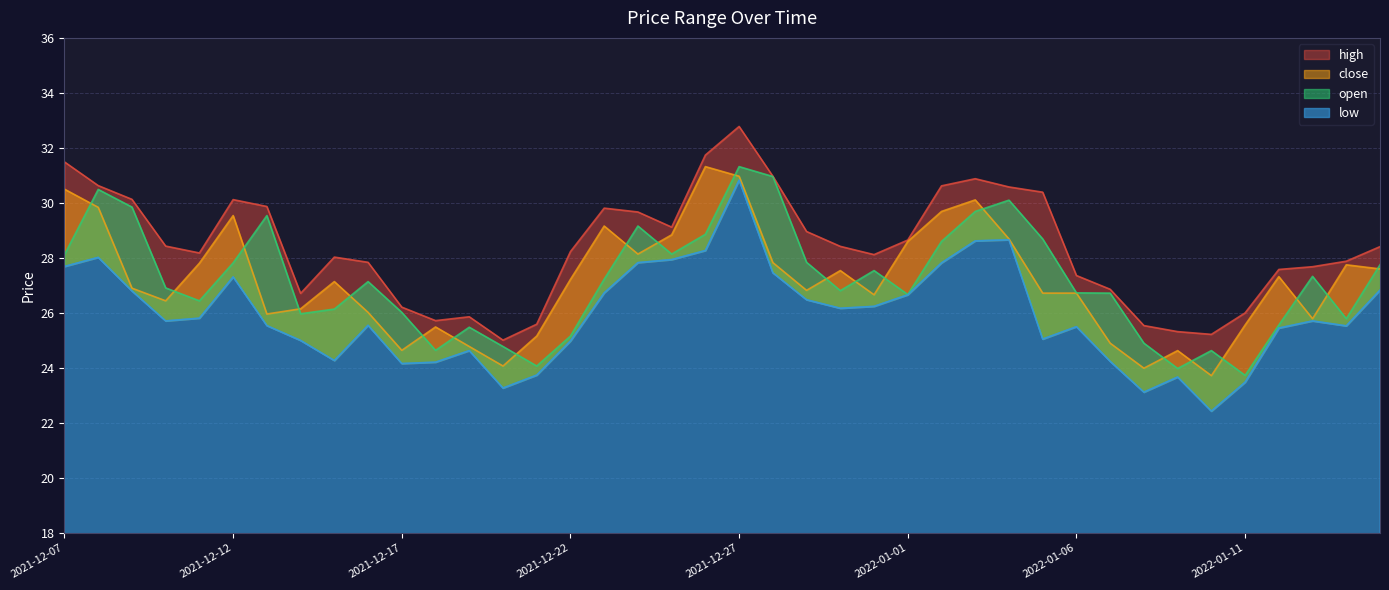

List the labels in order of high value, largest first.

2021-12-27, 2021-12-26, 2021-12-07, 2021-12-28, 2022-01-03, 2021-12-08, 2022-01-02, 2022-01-04, 2022-01-05, 2021-12-09, 2021-12-12, 2021-12-13, 2021-12-23, 2021-12-24, 2021-12-25, 2021-12-29, 2022-01-01, 2021-12-10, 2021-12-30, 2022-01-15, 2021-12-22, 2021-12-11, 2021-12-31, 2021-12-15, 2022-01-14, 2021-12-16, 2022-01-13, 2022-01-12, 2022-01-06, 2022-01-07, 2021-12-14, 2021-12-17, 2022-01-11, 2021-12-19, 2021-12-18, 2021-12-21, 2022-01-08, 2022-01-09, 2022-01-10, 2021-12-20